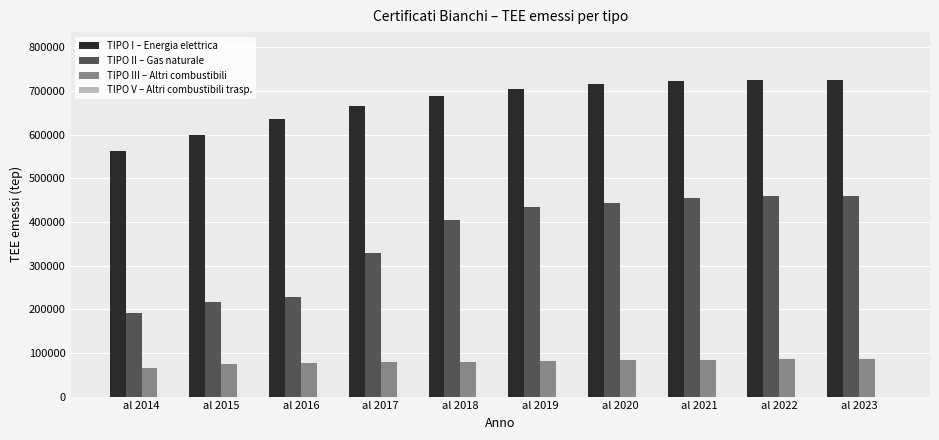

Does the chart contain stacked bars?

No